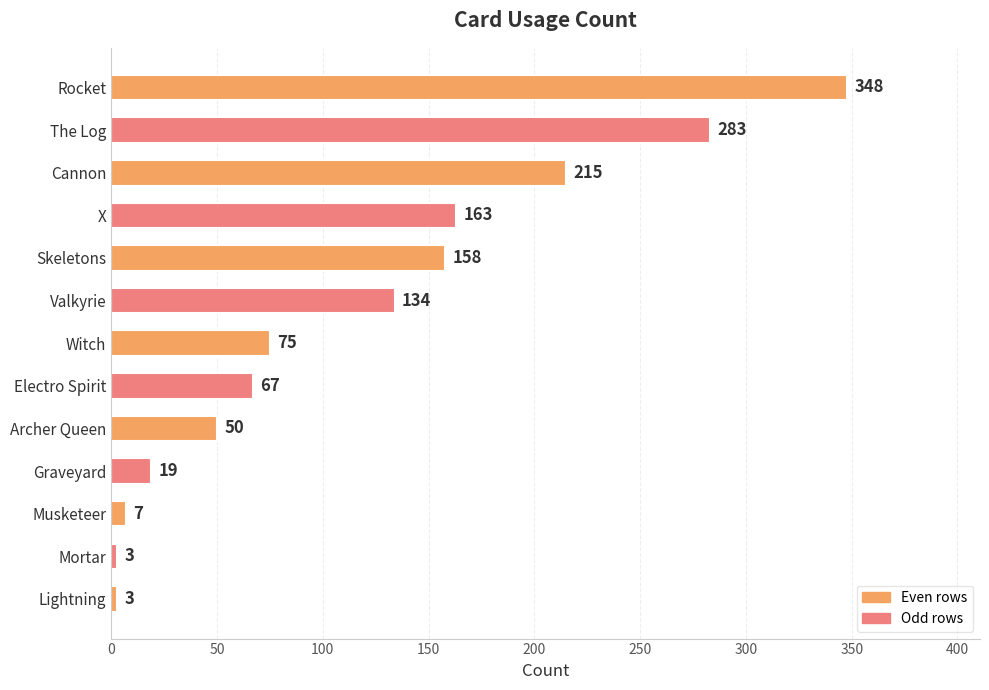

True or false: the data shows 348 at Rocket.

True